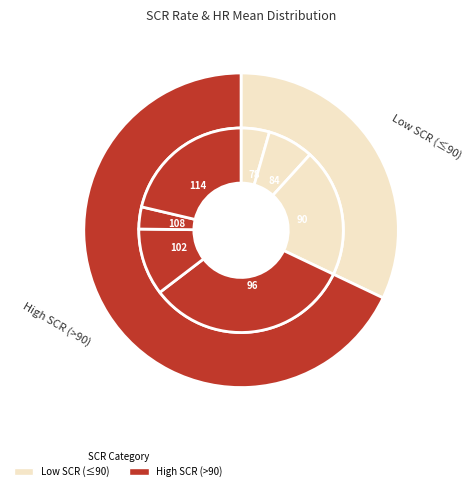

To the nearest percent, what percentage of the pie is 10?

4%